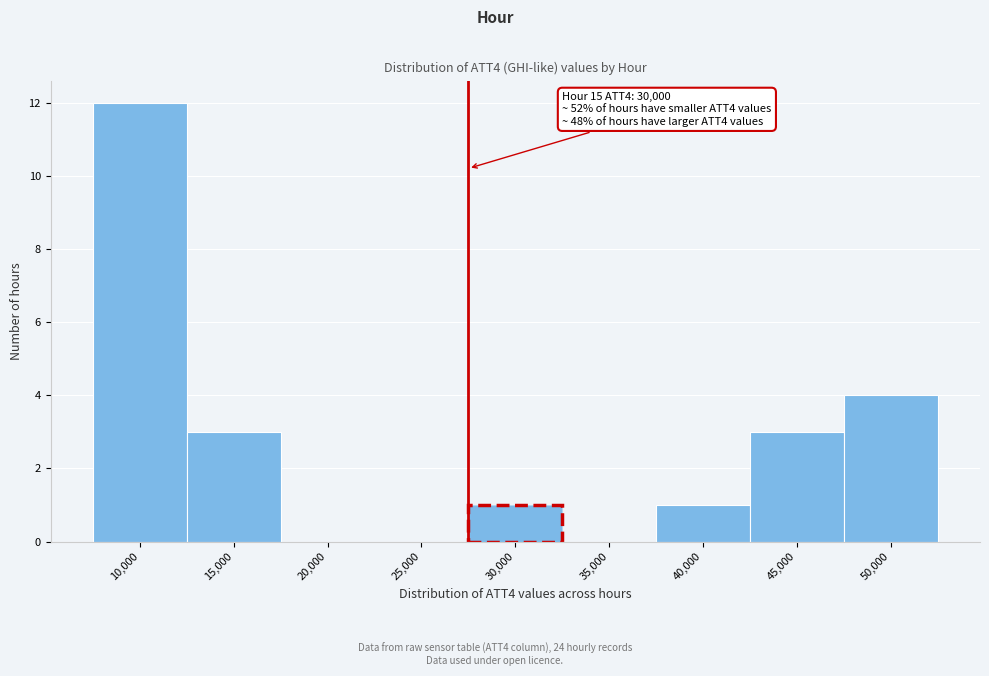

Reading left to right, transcribe all the data shown in this chart.

10,000=12	15,000=3	20,000=0	25,000=0	30,000=1	35,000=0	40,000=1	45,000=3	50,000=4